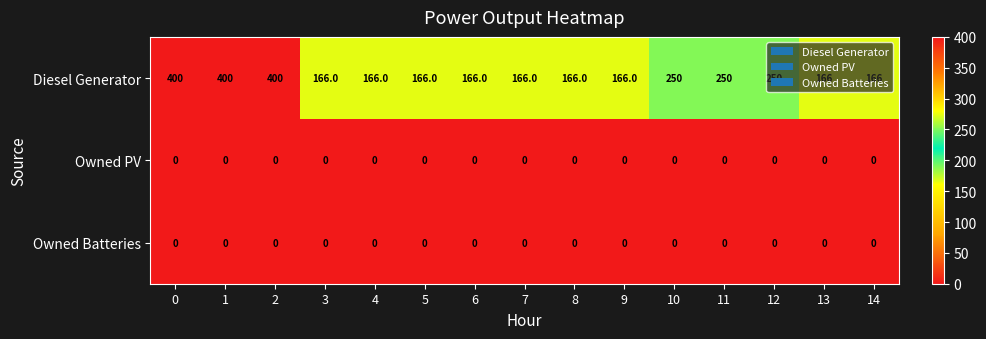

What is the difference between the highest and lowest values at 3?

166